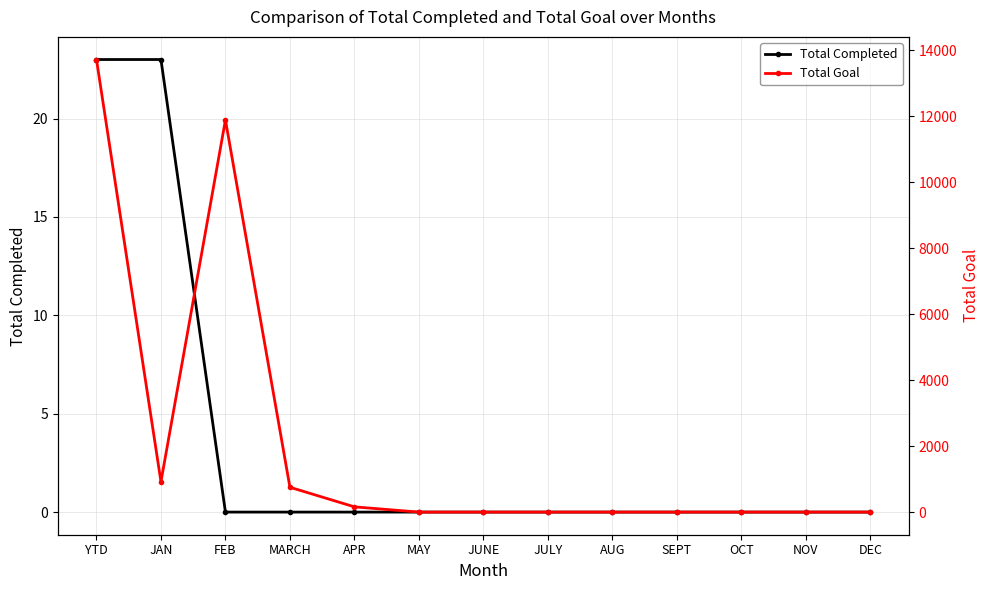

Does the chart display data point markers on the line(s)?

Yes